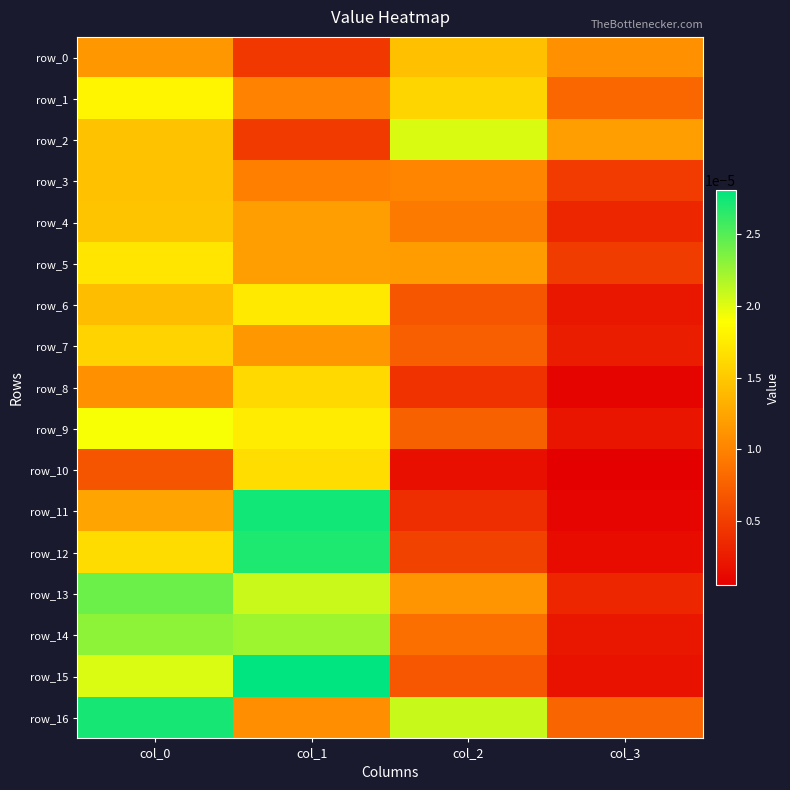

Which category has the lowest value in the row_8 series?

col_3